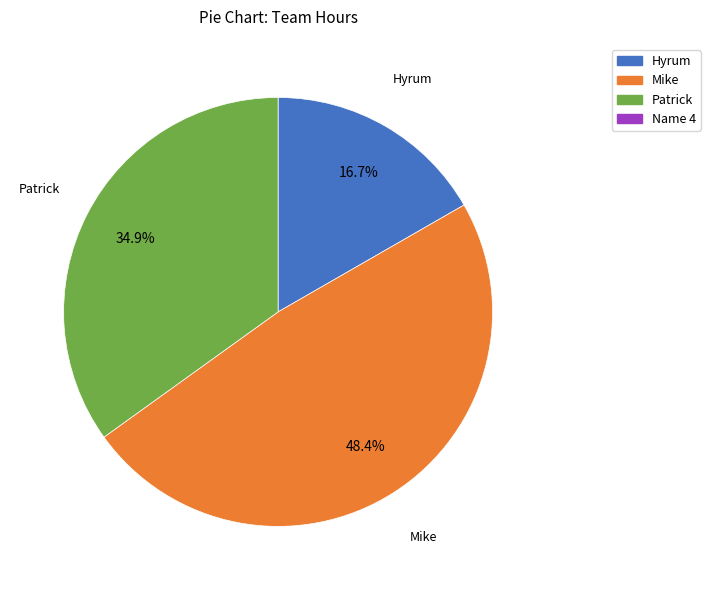

Is there any slice that represents more than half of the pie?

No